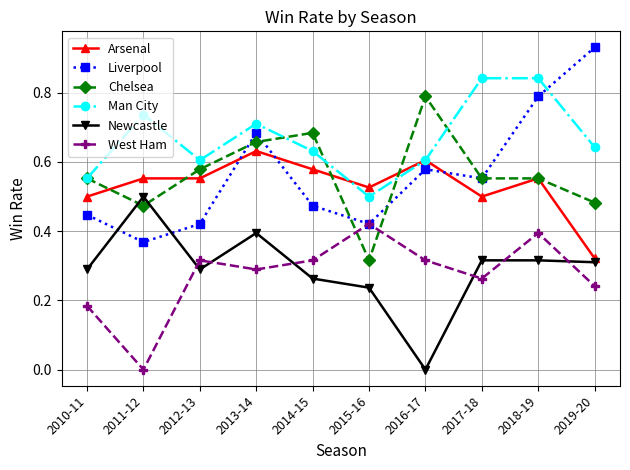

What are all the series names shown in the legend?

Arsenal, Liverpool, Chelsea, Man City, Newcastle, West Ham